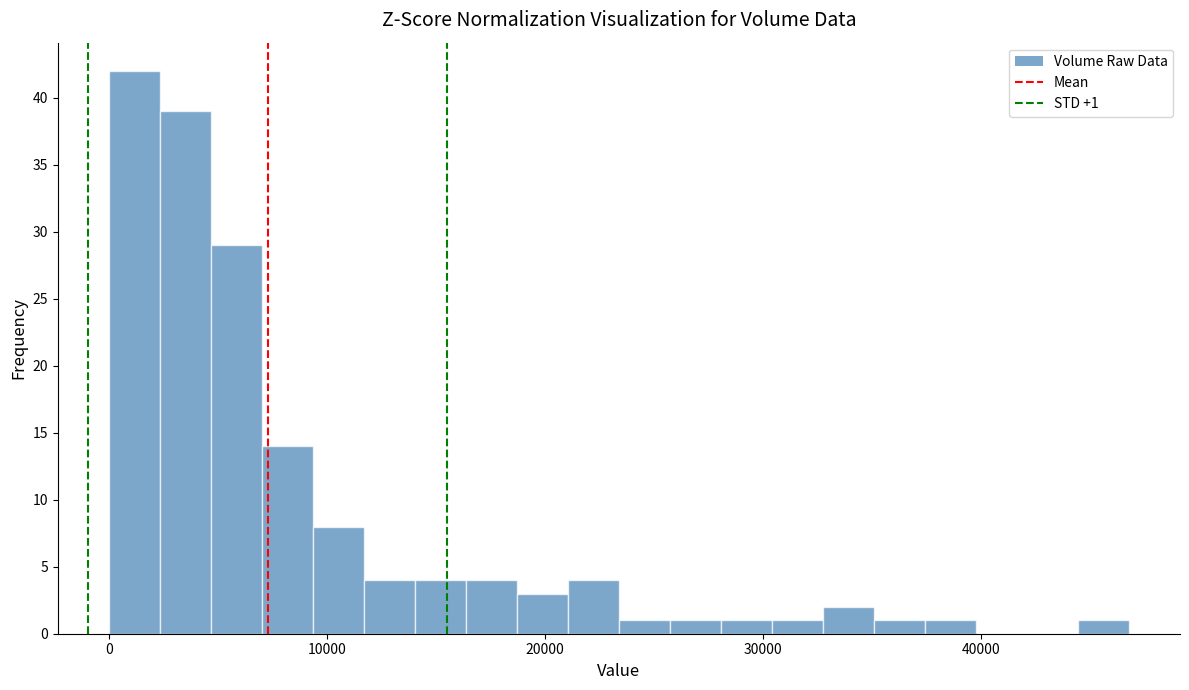

Around what value on the x-axis is the tallest bar? Give the approximate position of its centre, as read against the axis.

1000